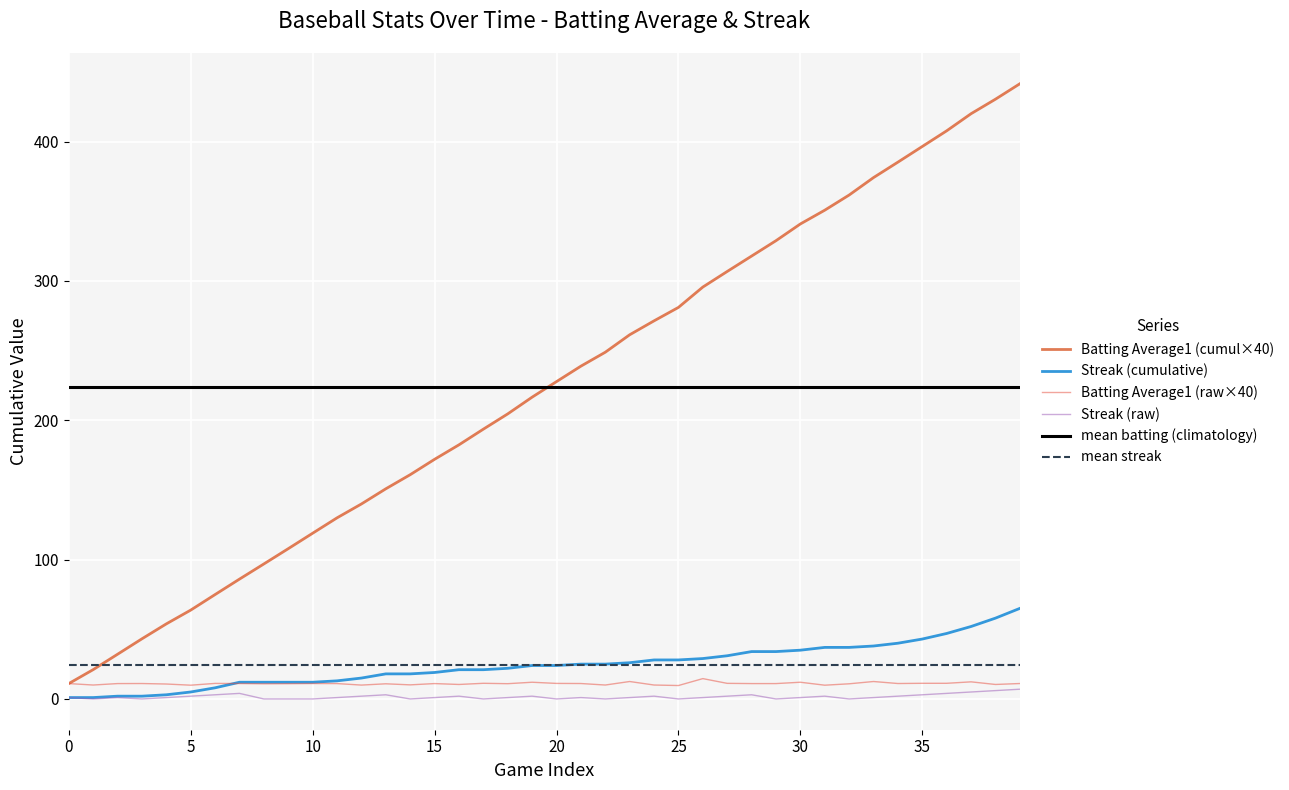

True or false: Batting Average1 (cumul×40) and Streak (raw) intersect in this chart.

False